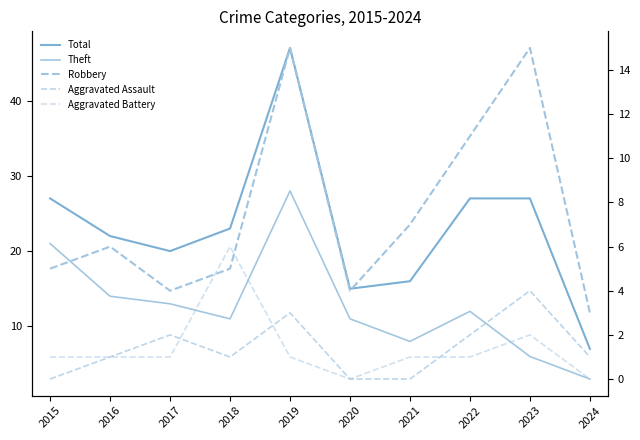

Reading left to right, transcribe all the data shown in this chart.

Total: 27	22	20	23	47	15	16	27	27	7
Theft: 21	14	13	11	28	11	8	12	6	3
Robbery: 5	6	4	5	15	4	7	11	15	3
Aggravated Assault: 0	1	2	1	3	0	0	2	4	1
Aggravated Battery: 1	1	1	6	1	0	1	1	2	0